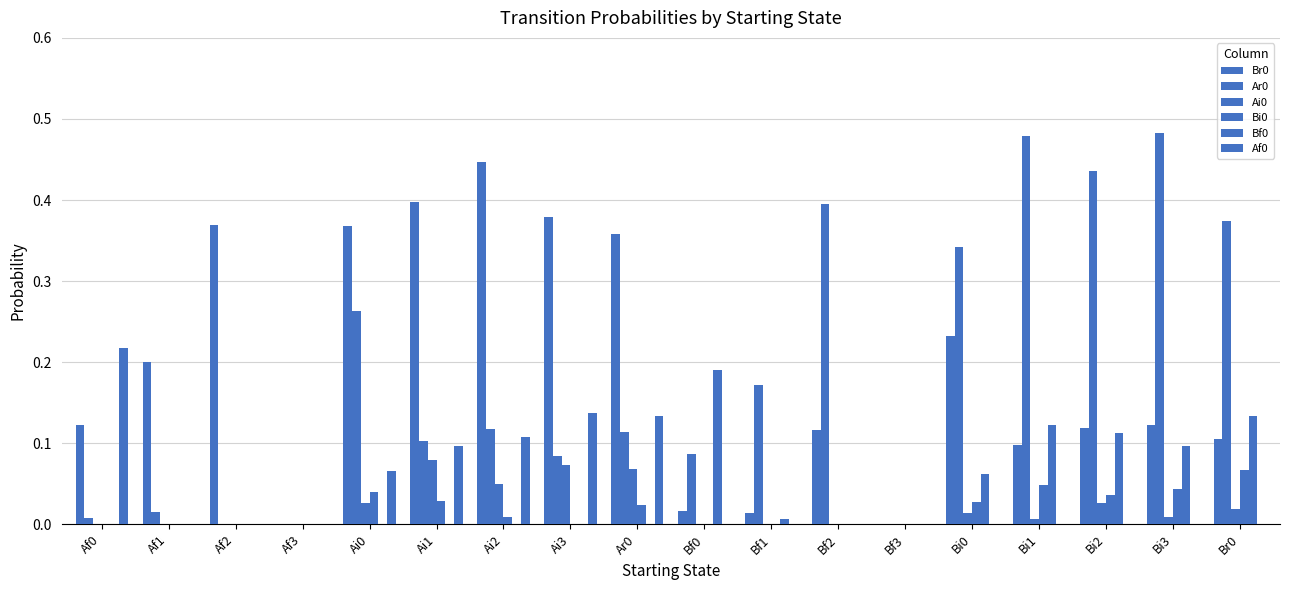

Are the bars grouped side by side (vs. stacked)?

Yes